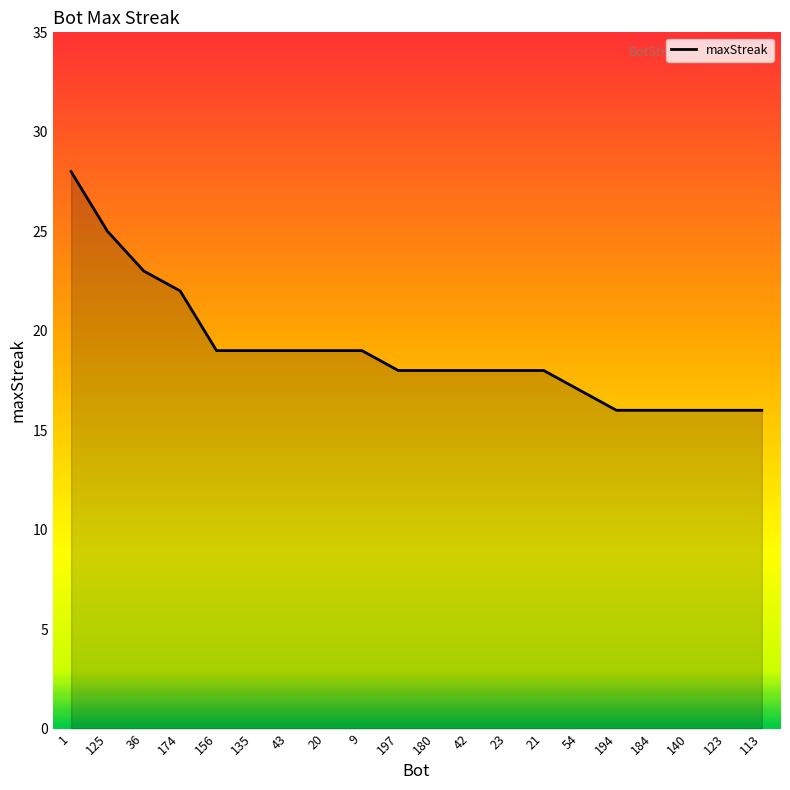

Does the chart have visible grid lines?

No